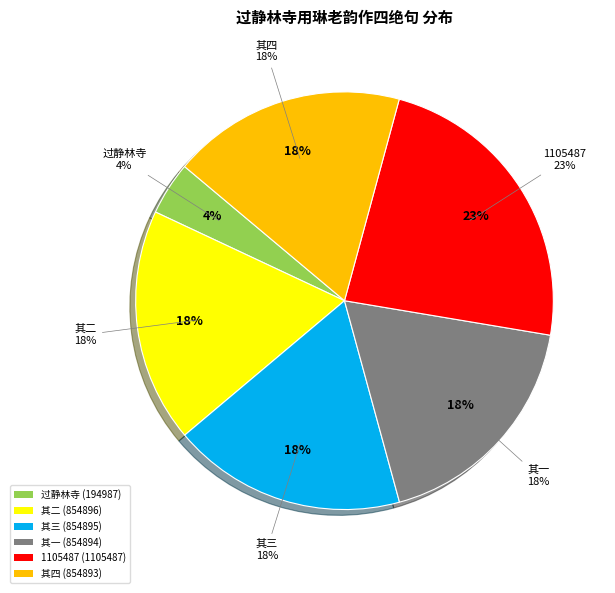

Which category has the biggest portion of the pie?

过静林寺用琳老韵作四绝句 (1105487)